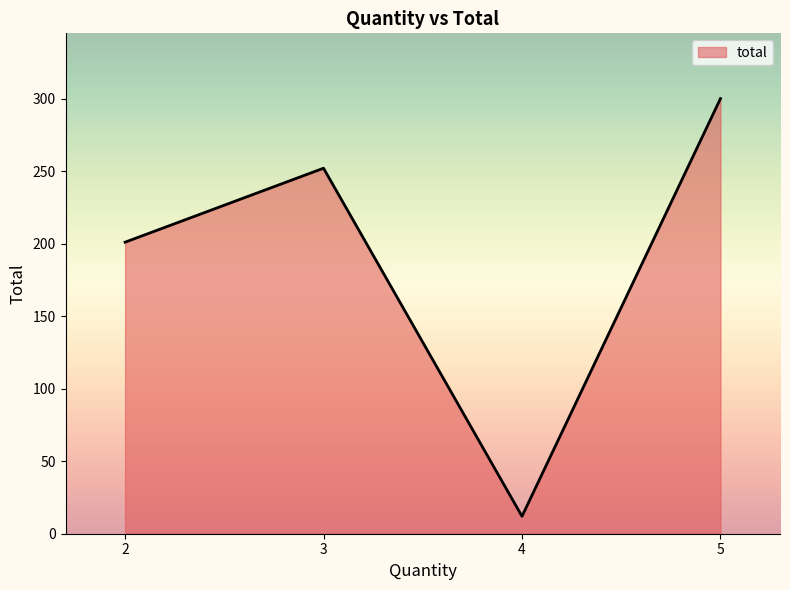

What is the average value?

191